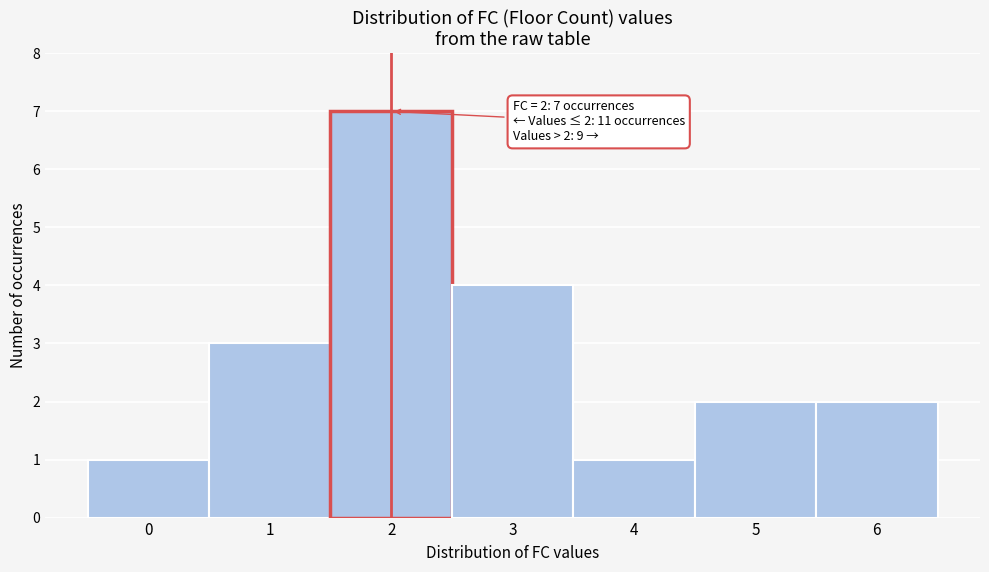

Reading left to right, transcribe all the data shown in this chart.

0=1	1=3	2=7	3=4	4=1	5=2	6=2